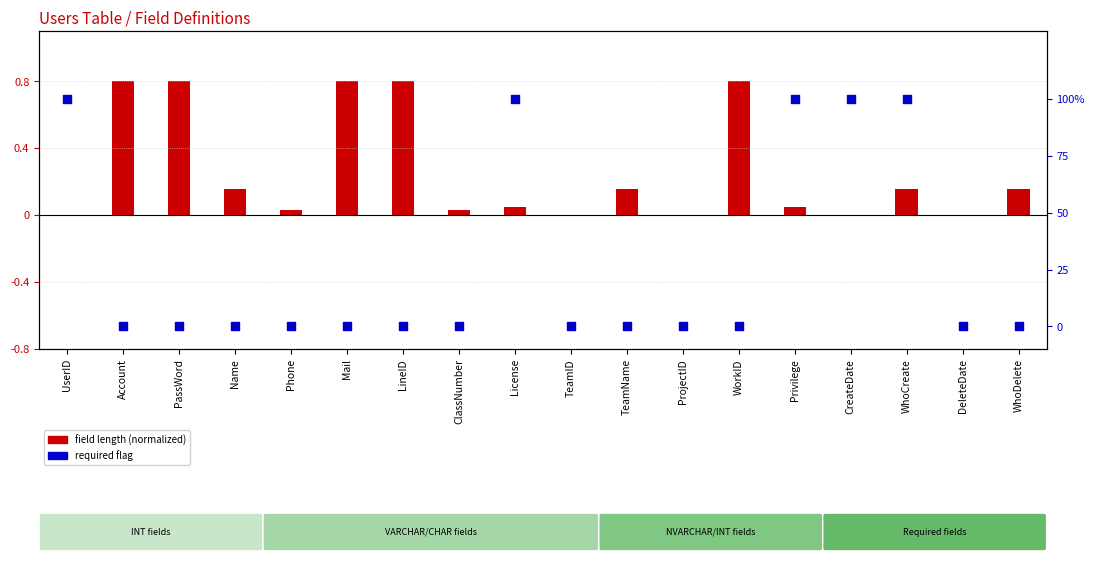

Which series contains the lowest Y value?

field length (normalized)